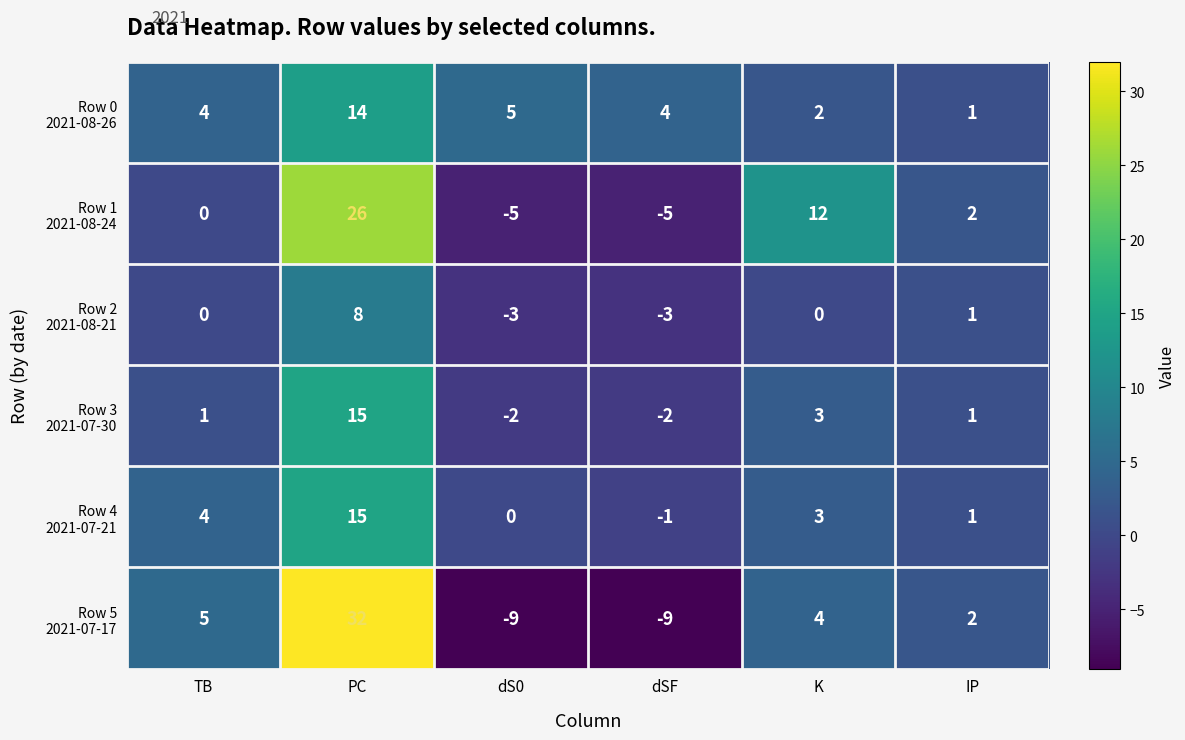

What is the maximum value shown in the chart?

32